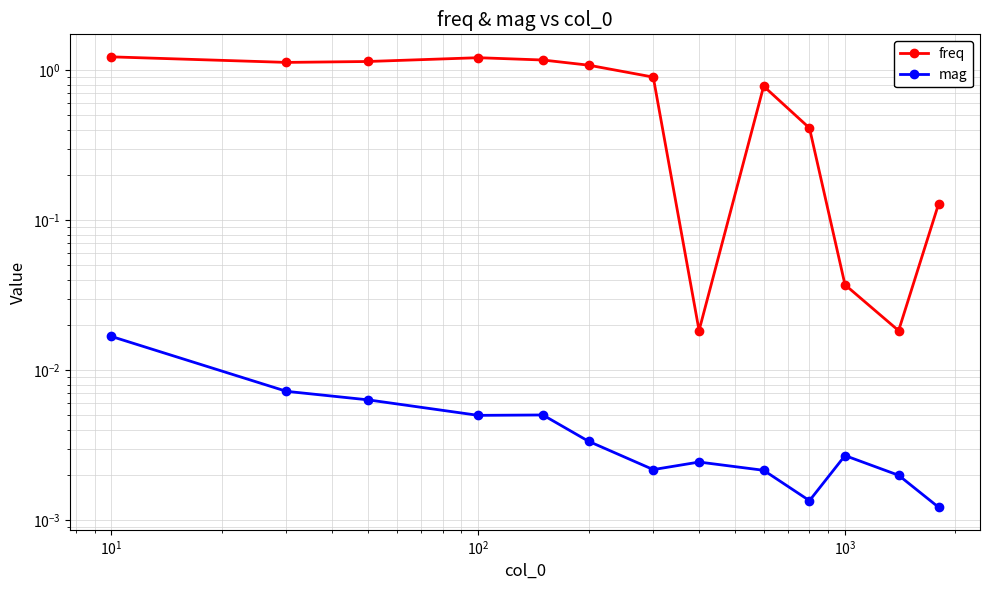

At $\mathdefault{10^{3}}$, list the series in order from largest to smallest.

freq, mag